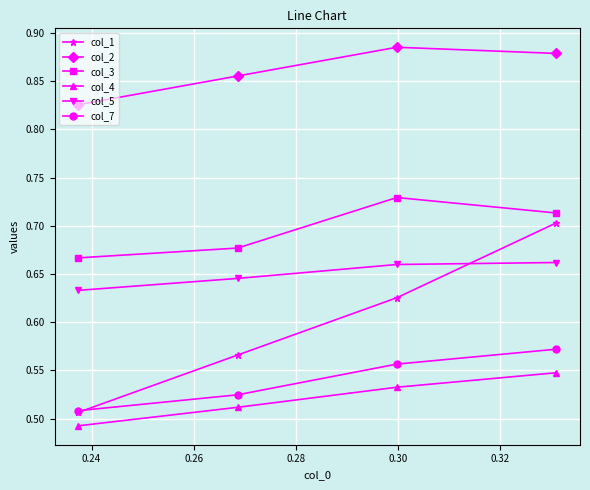

Count the number of data series in this chart.

6